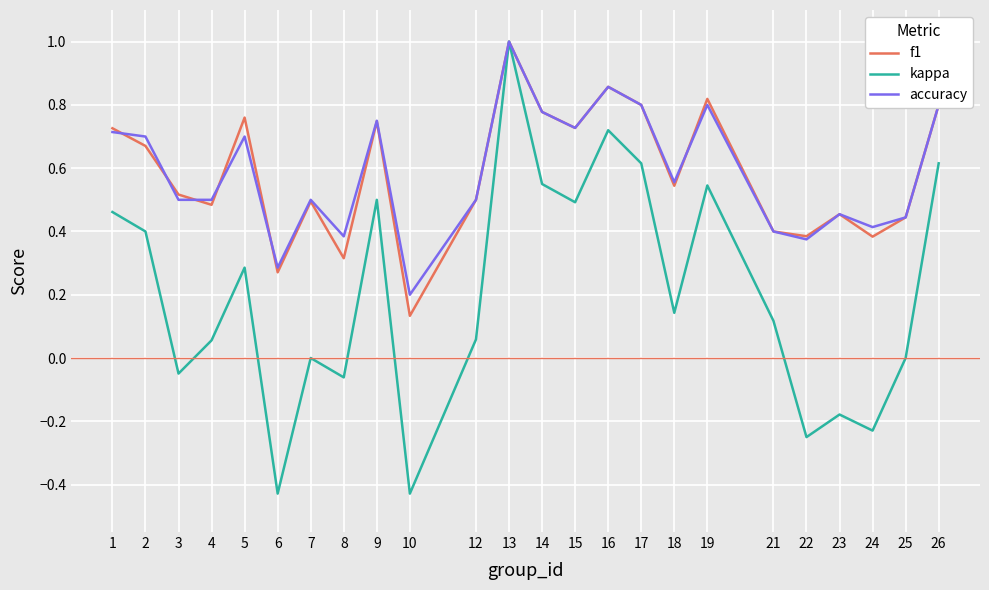

Is it true that f1 equals 1.1 at 17?

False